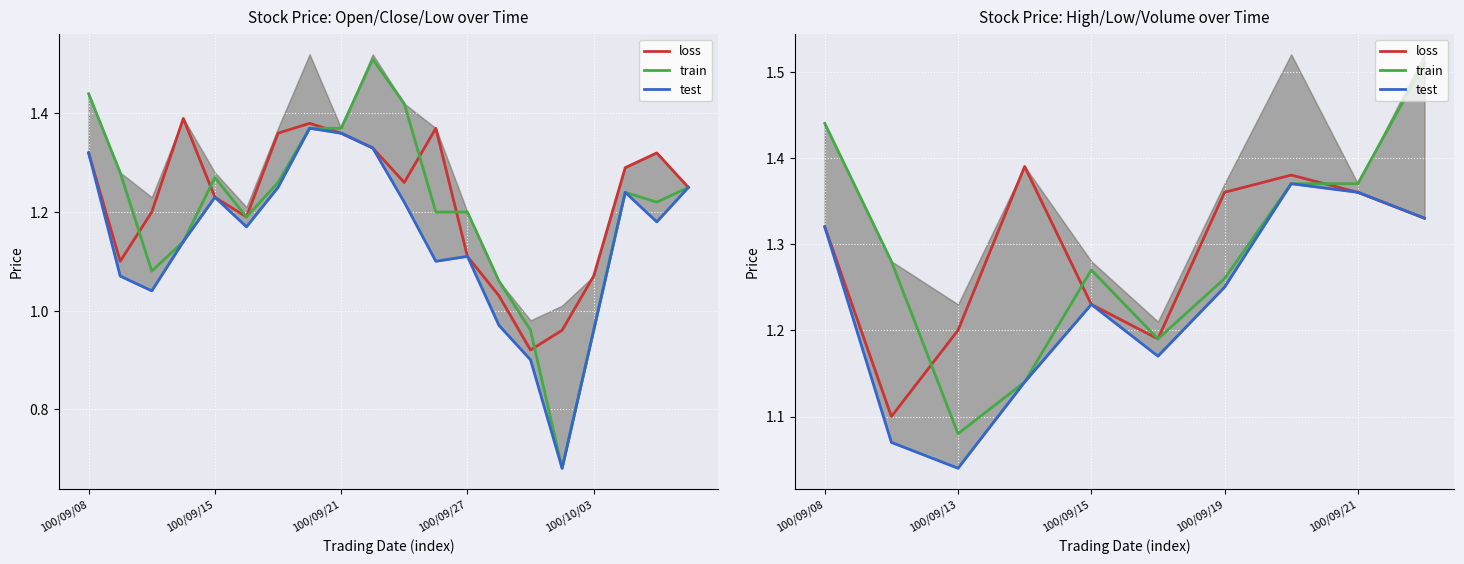

At 100/09/19, list the series in order from largest to smallest.

loss, train, test